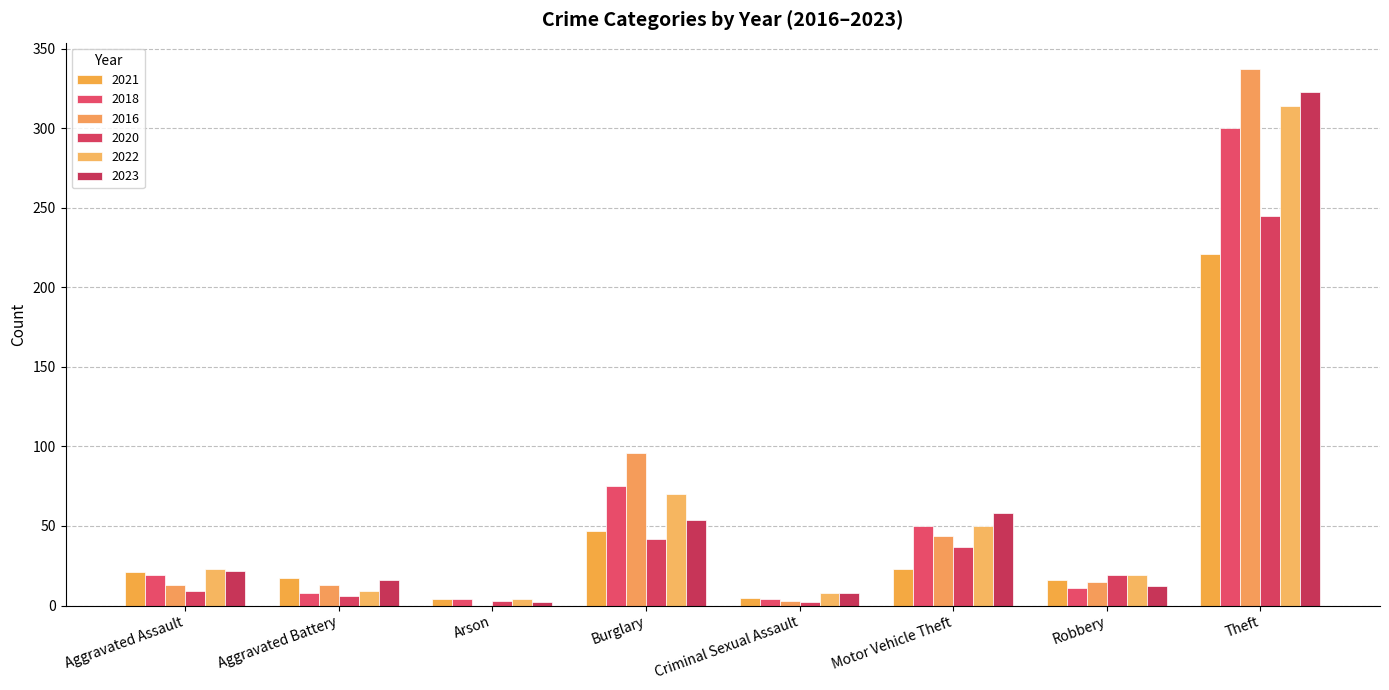

Is the value of 2016 at Aggravated Battery greater than the value of 2020 at Aggravated Battery?

Yes